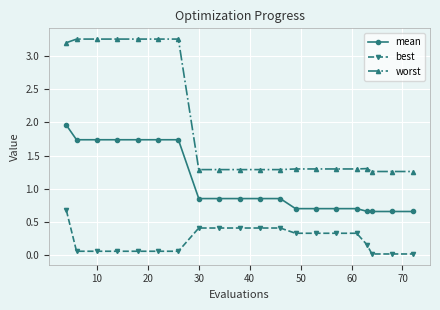

How many categories are shown in the chart?

20